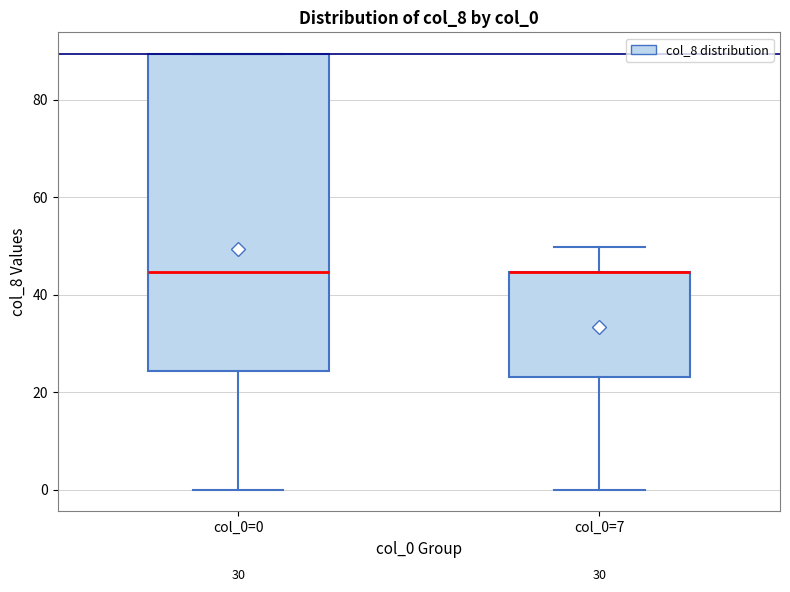

Reading left to right, transcribe this box plot: for each box, give where its median line is, the range the box spans, and where its two whiskers end, as read against the y-axis. The values are not printed on the chart, so give them approximately, as read against the axis.

col_0=0: median 44, box 24 to 90, whiskers 0 to 90
col_0=7: median 44 (drawn on the box's upper edge), box 24 to 44, whiskers 0 to 50